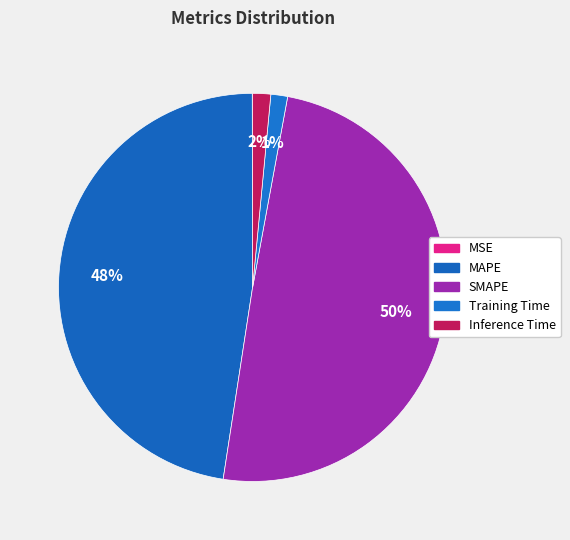

Which has a higher value, MAPE or Training Time?

MAPE